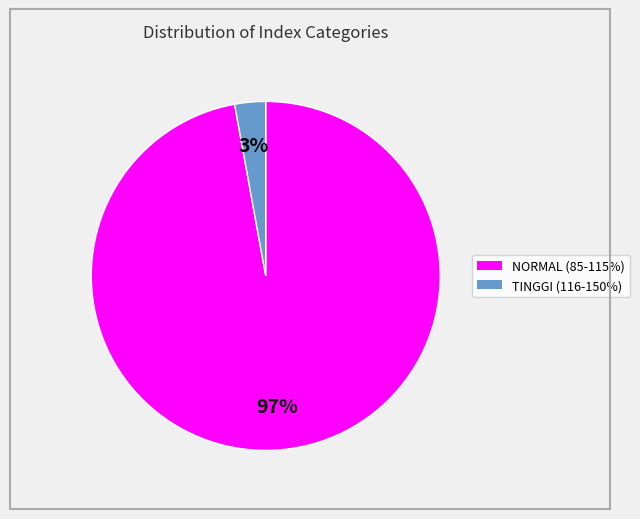

Which category has the biggest portion of the pie?

NORMAL (85-115%)